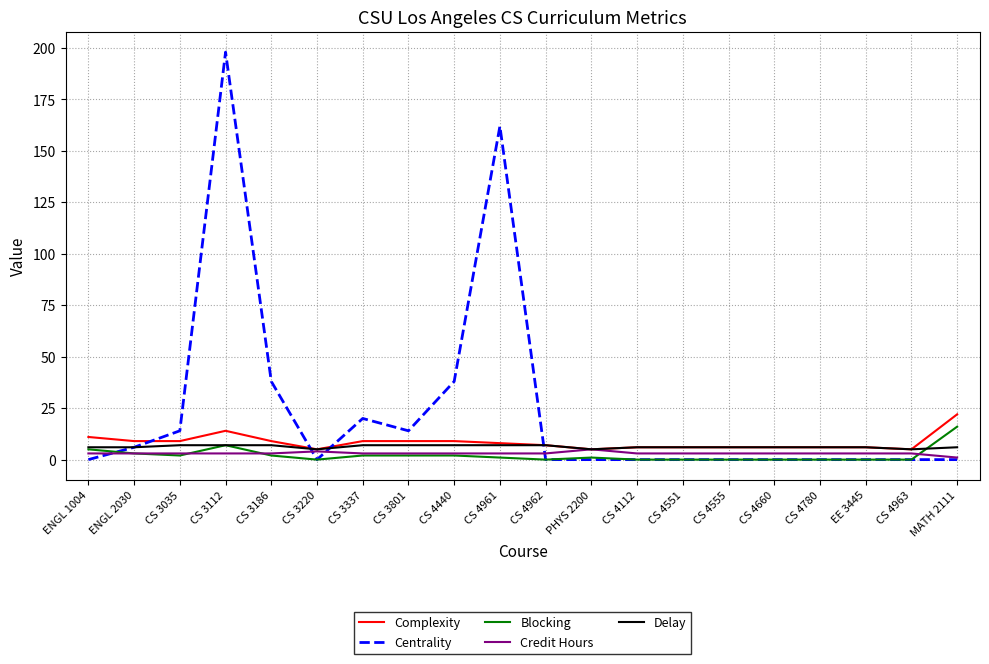

Reading right to left, what are all the values shown in this chart?

Complexity: MATH 2111=22	CS 4963=5	EE 3445=6	CS 4780=6	CS 4660=6	CS 4555=6	CS 4551=6	CS 4112=6	PHYS 2200=5	CS 4962=7	CS 4961=8	CS 4440=9	CS 3801=9	CS 3337=9	CS 3220=5	CS 3186=9	CS 3112=14	CS 3035=9	ENGL 2030=9	ENGL 1004=11
Centrality: MATH 2111=0	CS 4963=0	EE 3445=0	CS 4780=0	CS 4660=0	CS 4555=0	CS 4551=0	CS 4112=0	PHYS 2200=0	CS 4962=0	CS 4961=162	CS 4440=38	CS 3801=14	CS 3337=20	CS 3220=0	CS 3186=38	CS 3112=198	CS 3035=14	ENGL 2030=6	ENGL 1004=0
Blocking: MATH 2111=16	CS 4963=0	EE 3445=0	CS 4780=0	CS 4660=0	CS 4555=0	CS 4551=0	CS 4112=0	PHYS 2200=1	CS 4962=0	CS 4961=1	CS 4440=2	CS 3801=2	CS 3337=2	CS 3220=0	CS 3186=2	CS 3112=7	CS 3035=2	ENGL 2030=3	ENGL 1004=5
Credit Hours: MATH 2111=1	CS 4963=3	EE 3445=3	CS 4780=3	CS 4660=3	CS 4555=3	CS 4551=3	CS 4112=3	PHYS 2200=5	CS 4962=3	CS 4961=3	CS 4440=3	CS 3801=3	CS 3337=3	CS 3220=4	CS 3186=3	CS 3112=3	CS 3035=3	ENGL 2030=3	ENGL 1004=3
Delay: MATH 2111=6	CS 4963=5	EE 3445=6	CS 4780=6	CS 4660=6	CS 4555=6	CS 4551=6	CS 4112=6	PHYS 2200=5	CS 4962=7	CS 4961=7	CS 4440=7	CS 3801=7	CS 3337=7	CS 3220=5	CS 3186=7	CS 3112=7	CS 3035=7	ENGL 2030=6	ENGL 1004=6